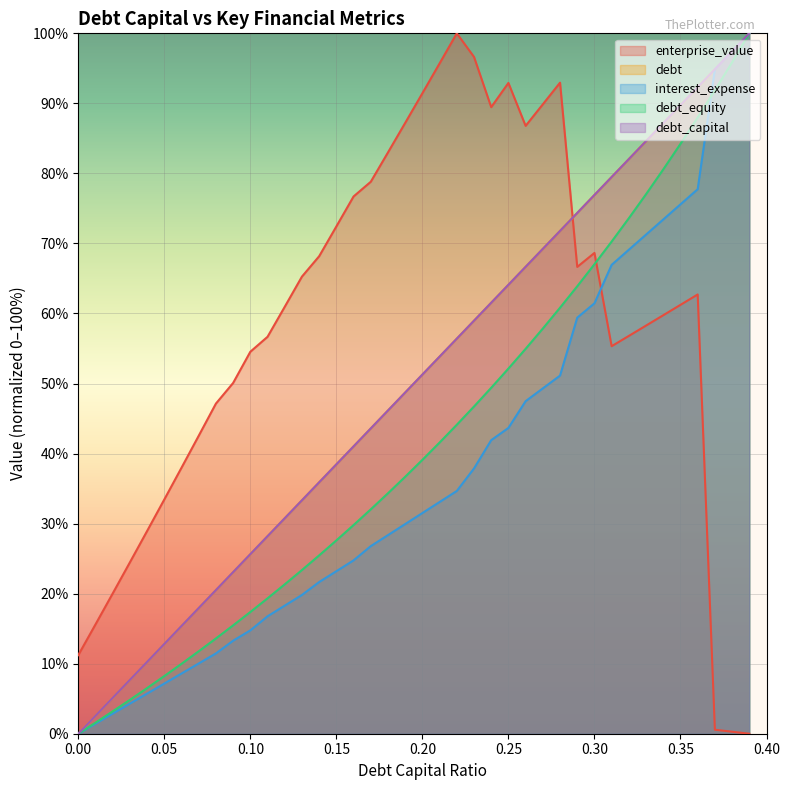

True or false: debt has more than 1 interior local peaks.

False